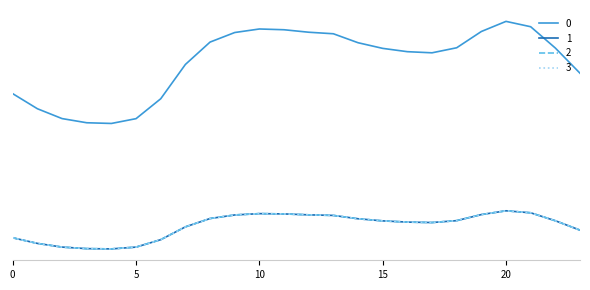

Reading right to left, what are all the values shown in this chart?

0: 23=279.3	22=307.4	21=331.2	20=337.2	19=325.9	18=307.7	17=302.1	16=303.4	15=307.1	14=313.4	13=323.3	12=325.1	11=327.8	10=328.7	9=324.7	8=314.1	7=289.1	6=250.9	5=228.7	4=223.3	3=224.1	2=228.7	1=239.7	0=256.5
1: 23=104.3	22=114.8	21=123.6	20=125.9	19=121.7	18=114.9	17=112.8	16=113.3	15=114.6	14=117.0	13=120.7	12=121.4	11=122.4	10=122.7	9=121.2	8=117.3	7=107.9	6=93.7	5=85.4	4=83.4	3=83.7	2=85.4	1=89.5	0=95.8
2: 23=104.3	22=114.8	21=123.6	20=125.9	19=121.7	18=114.9	17=112.8	16=113.3	15=114.6	14=117.0	13=120.7	12=121.4	11=122.4	10=122.7	9=121.2	8=117.3	7=107.9	6=93.7	5=85.4	4=83.4	3=83.7	2=85.4	1=89.5	0=95.8
3: 23=104.3	22=114.8	21=123.6	20=125.9	19=121.7	18=114.9	17=112.8	16=113.3	15=114.6	14=117.0	13=120.7	12=121.4	11=122.4	10=122.7	9=121.2	8=117.3	7=107.9	6=93.7	5=85.4	4=83.4	3=83.7	2=85.4	1=89.5	0=95.8